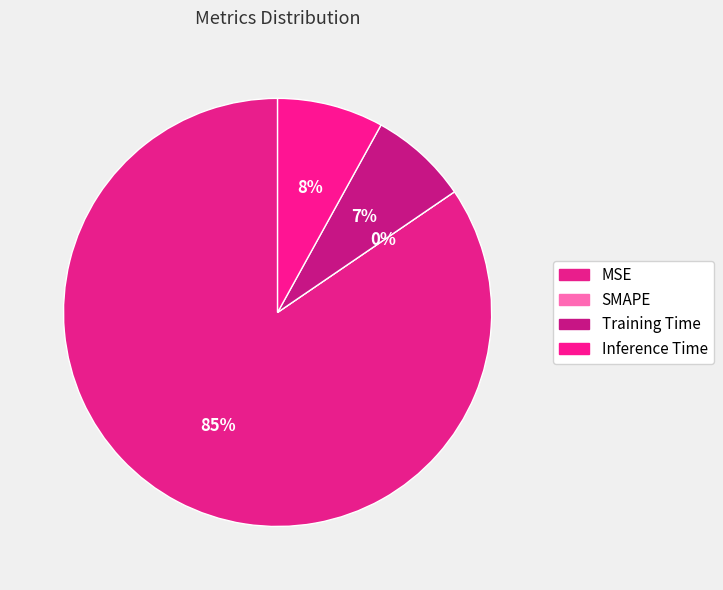

Is it true that MSE is 74% of the pie?

False